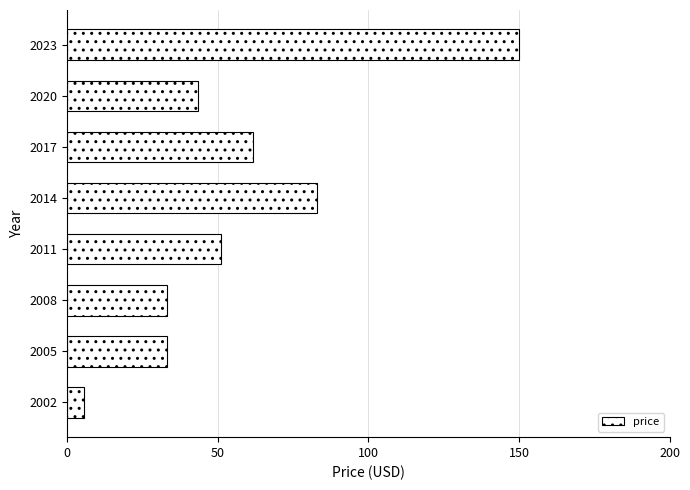

What is the difference between the second highest and minimum values?

77.4